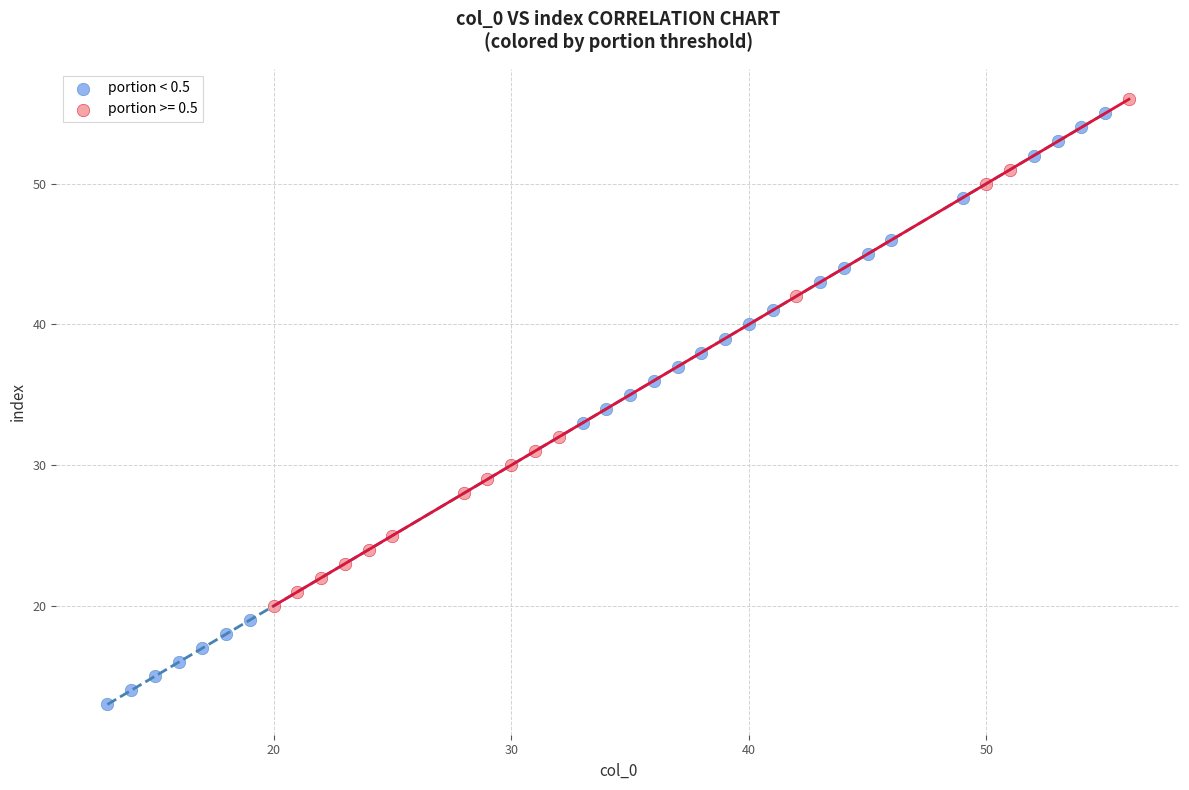

Which series reaches the minimum Y coordinate?

portion < 0.5